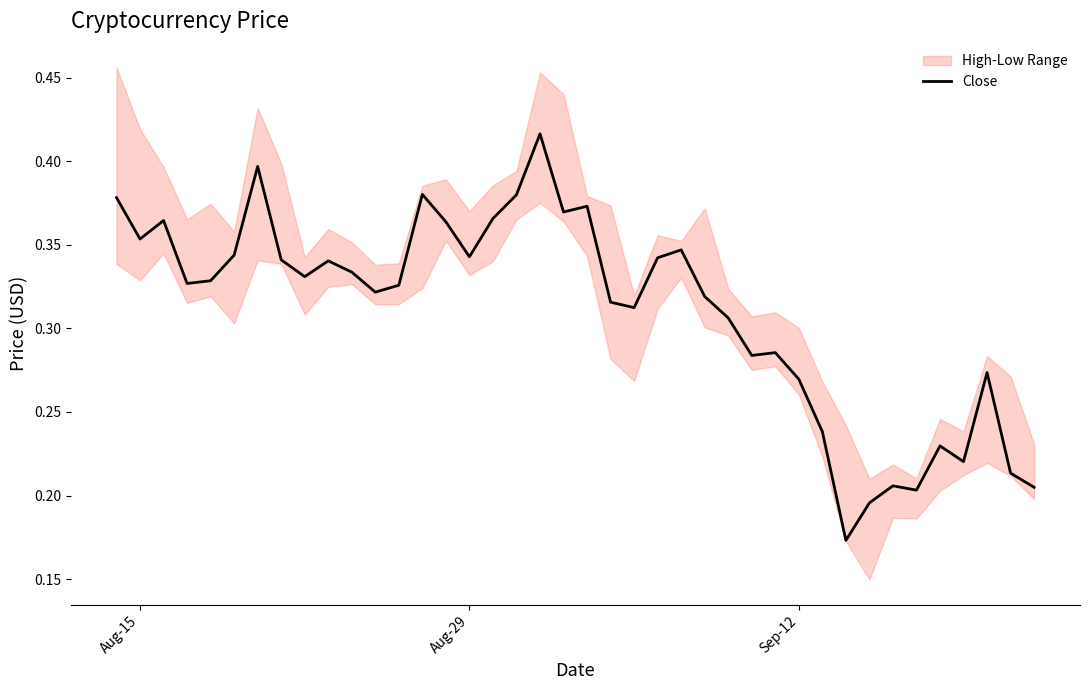

The Close series shows 0.2 at Sep-12. True or false?

False